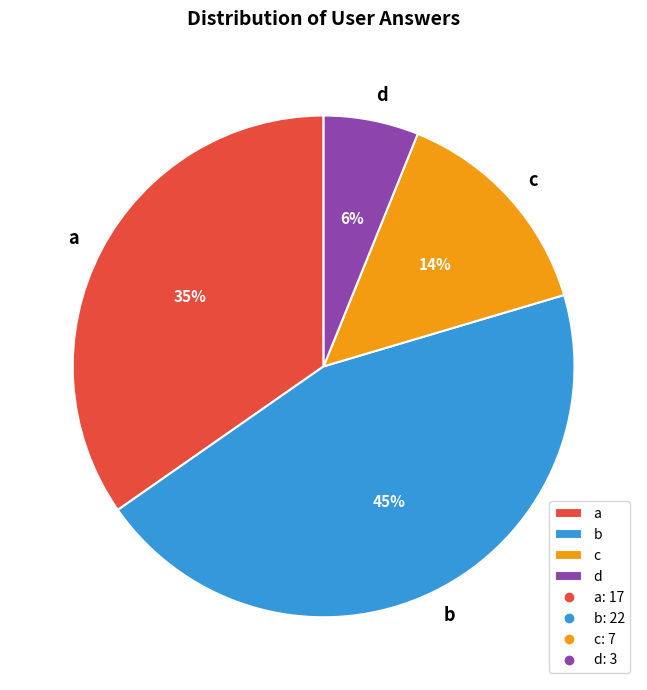

Which has a higher value, a or d?

a